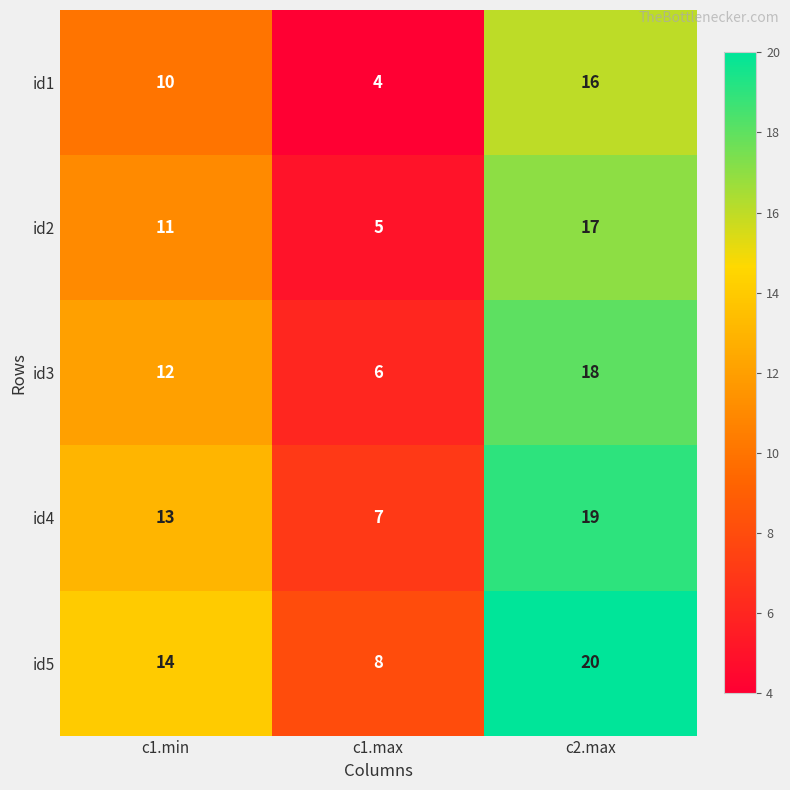

At which category is the sum across all series the highest?

c2.max